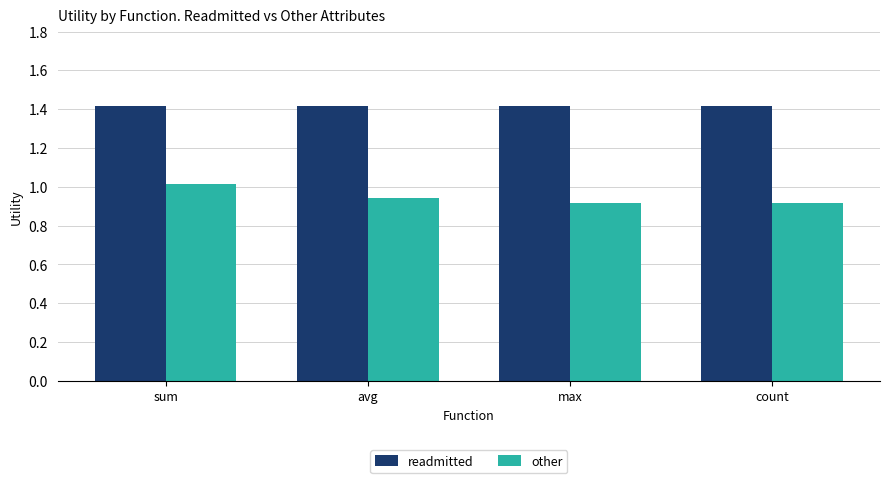

What is the lowest value of the readmitted series?

1.4